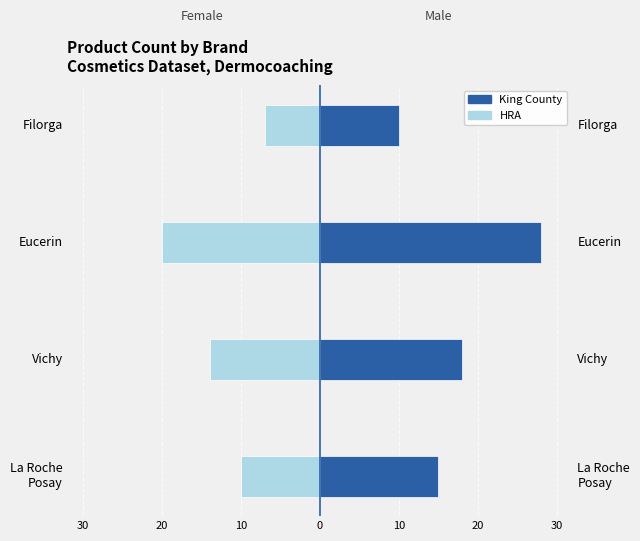

Between La Roche Posay and Eucerin, which series saw the biggest shift?

King County